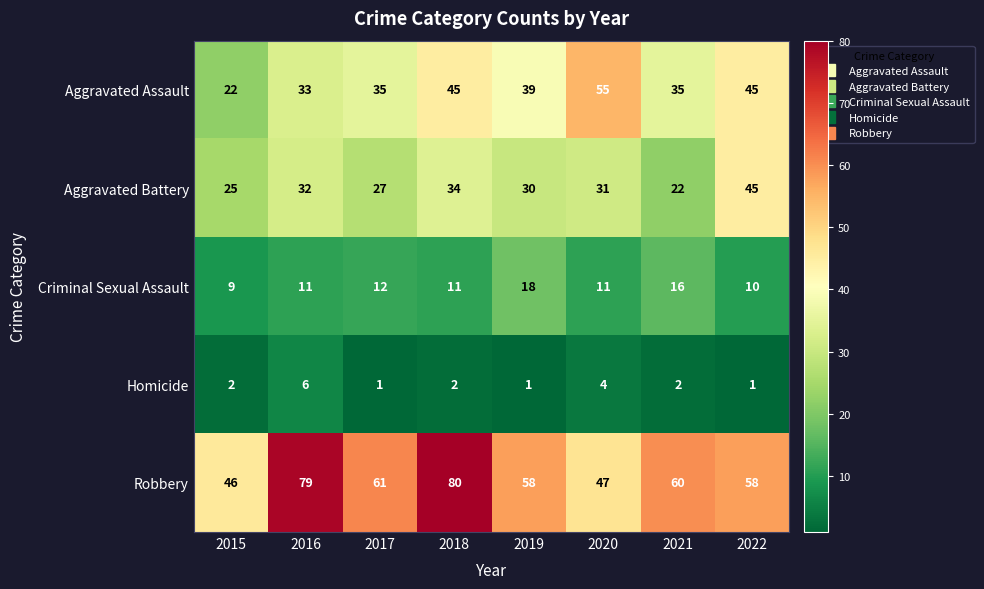

Count the number of categories in the chart.

8